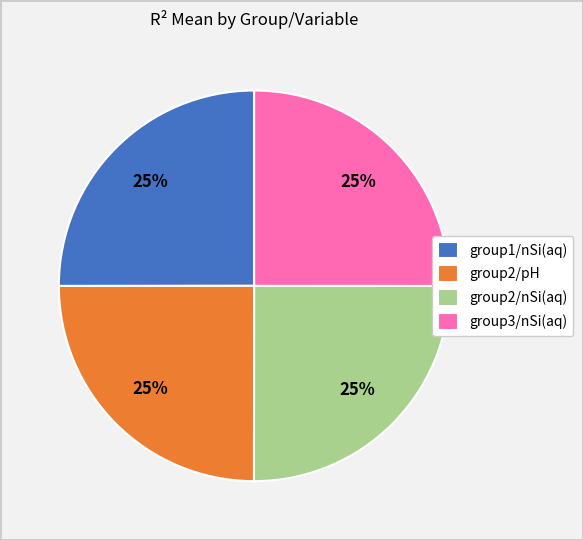

To the nearest percent, what portion does group2/nSi(aq) represent?

25%